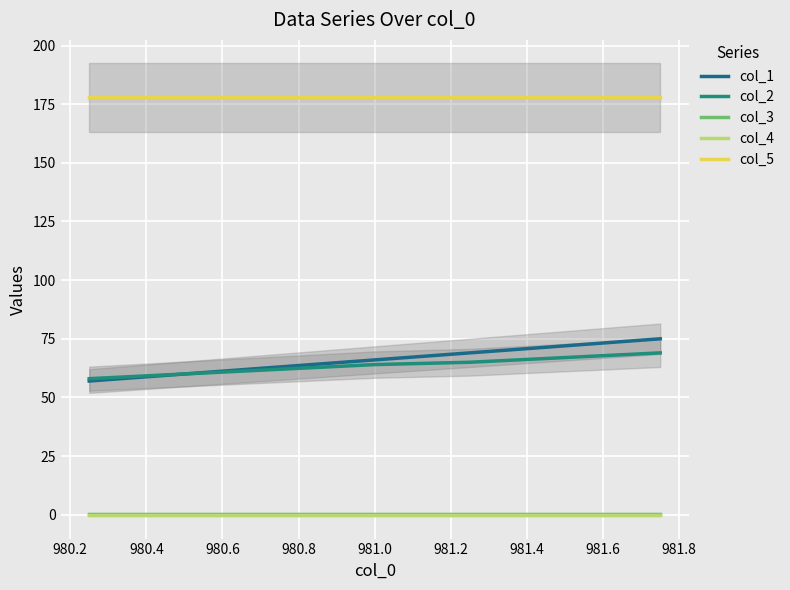

List the series in order of their peak value, highest first.

col_5, col_1, col_2, col_3, col_4